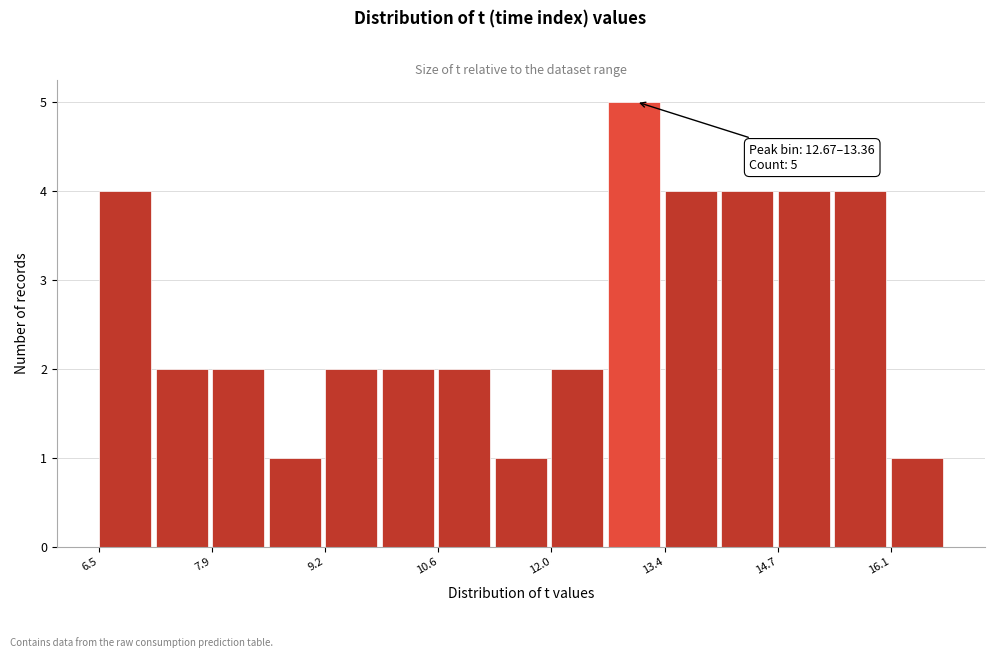

Around what value on the x-axis is the tallest bar? Give the approximate position of its centre, as read against the axis.

13.0